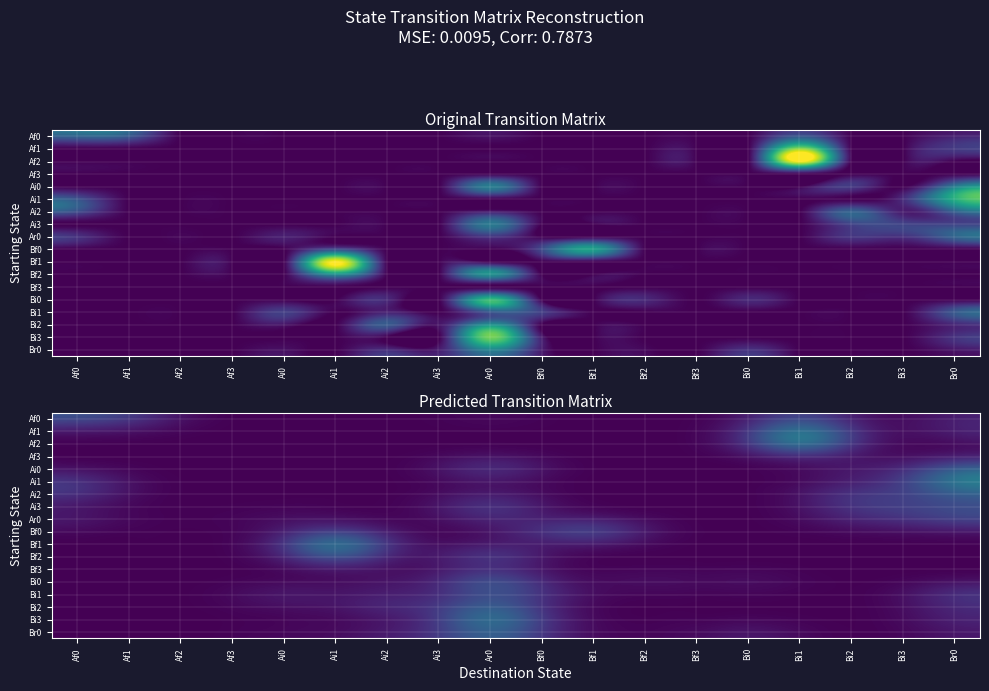

The value of Bf0 at Af2 is 0.0. True or false?

True